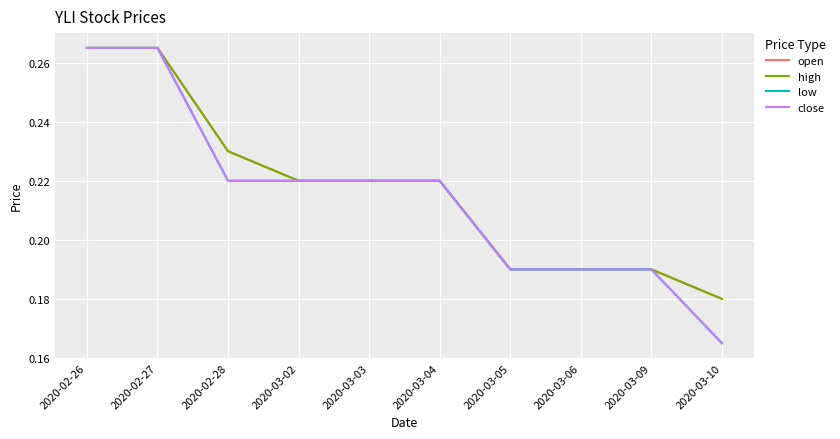

What is the sum of the open values at 2020-02-28 and 2020-03-10?

0.4